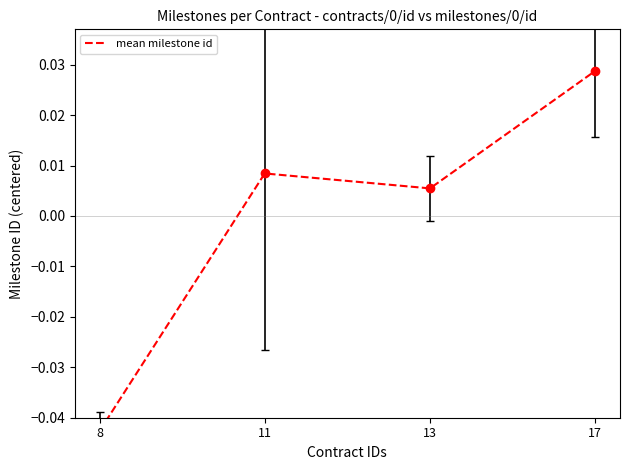

Which category has the lowest value across all series?

8